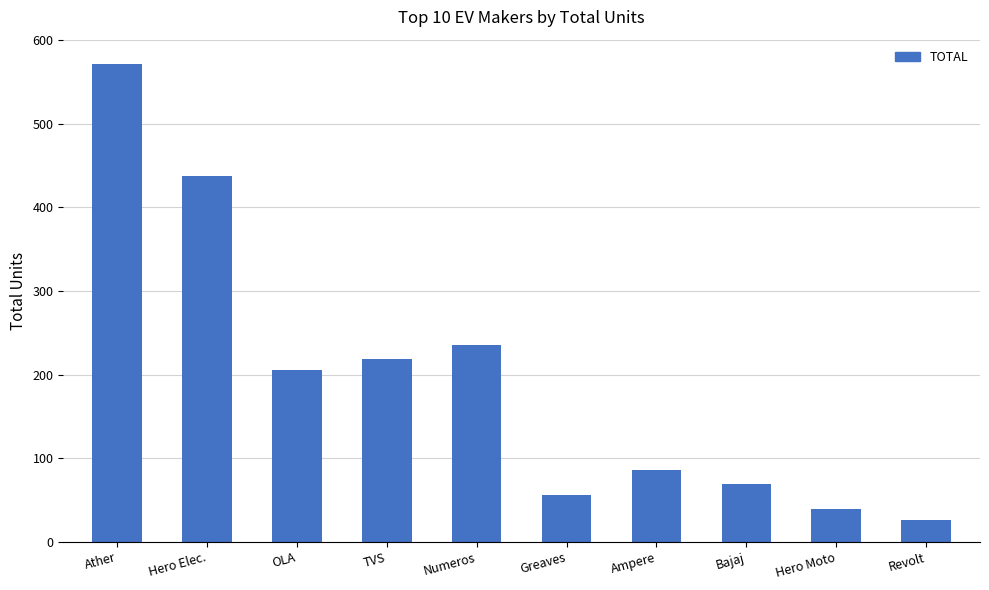

Rank the categories by value from highest to lowest.

Ather, Hero Elec., Numeros, TVS, OLA, Ampere, Bajaj, Greaves, Hero Moto, Revolt